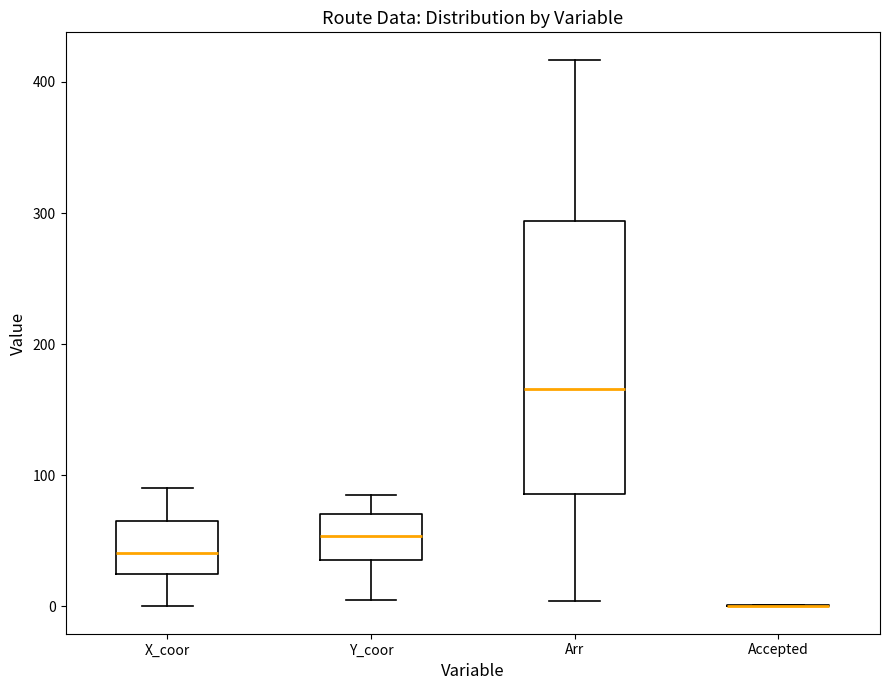

Which box is the tallest, from its lower edge to its upper edge?

Arr